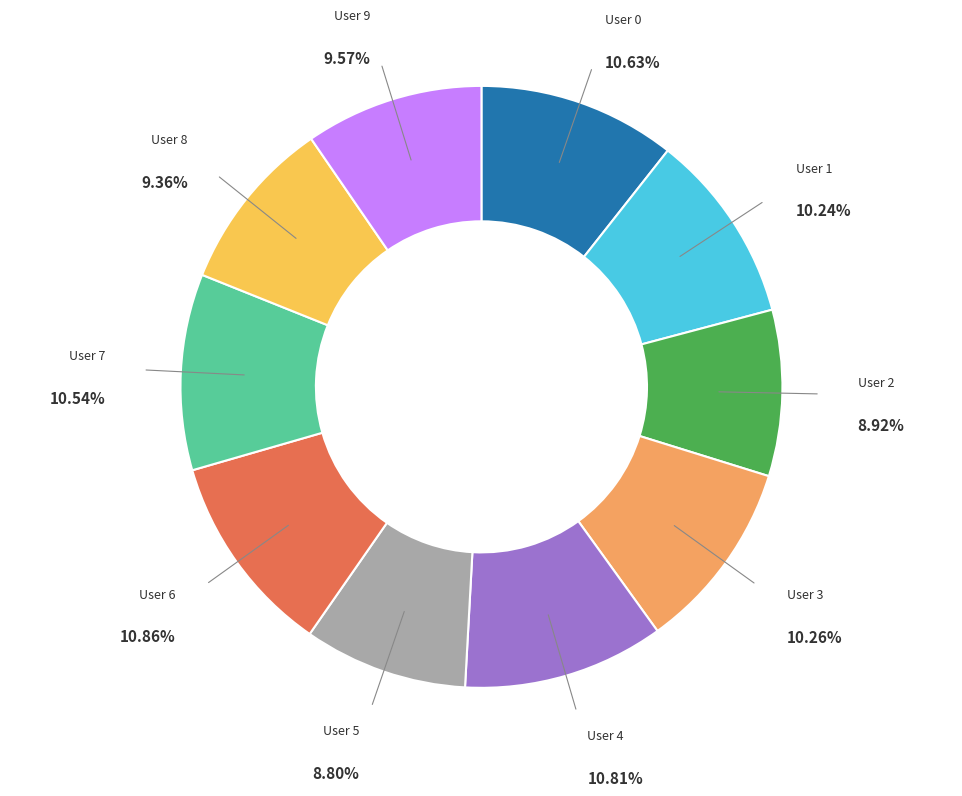

Is there any slice that represents more than half of the pie?

No